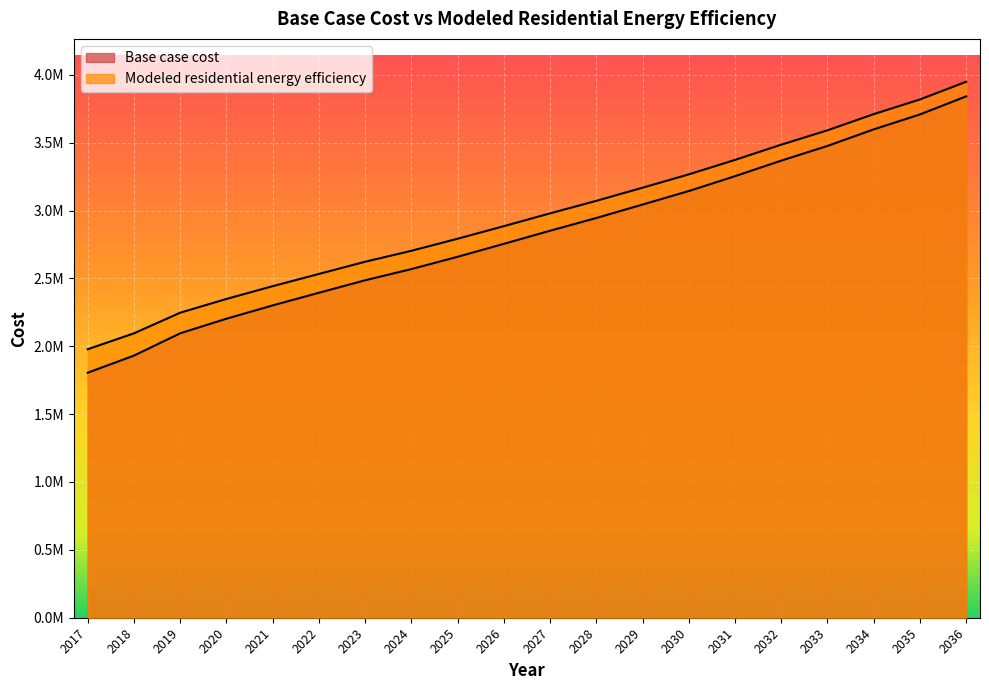

What is the sum of all Base case cost values?

56425373.4